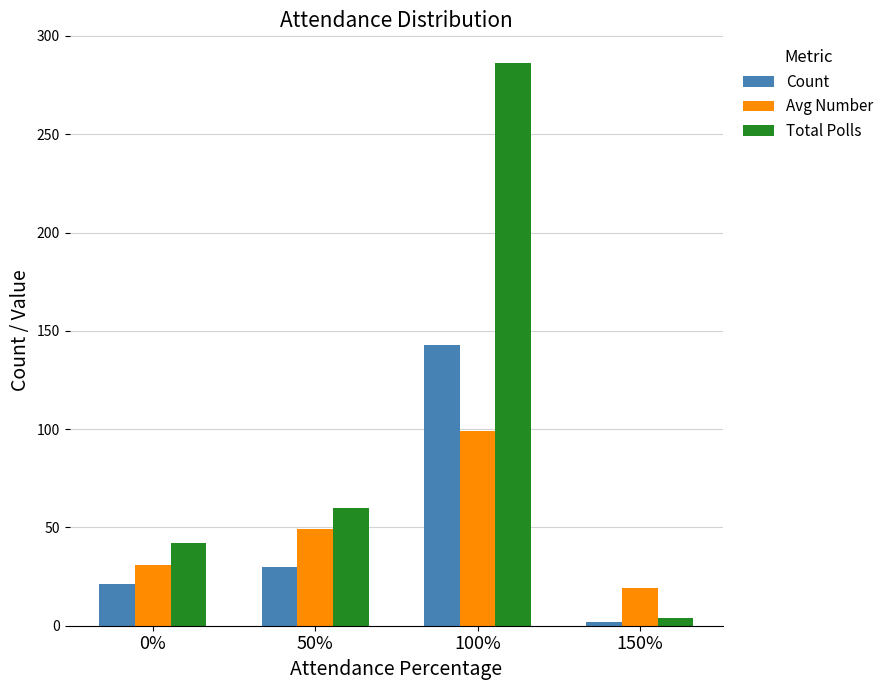

At which category is the sum across all series the highest?

100%